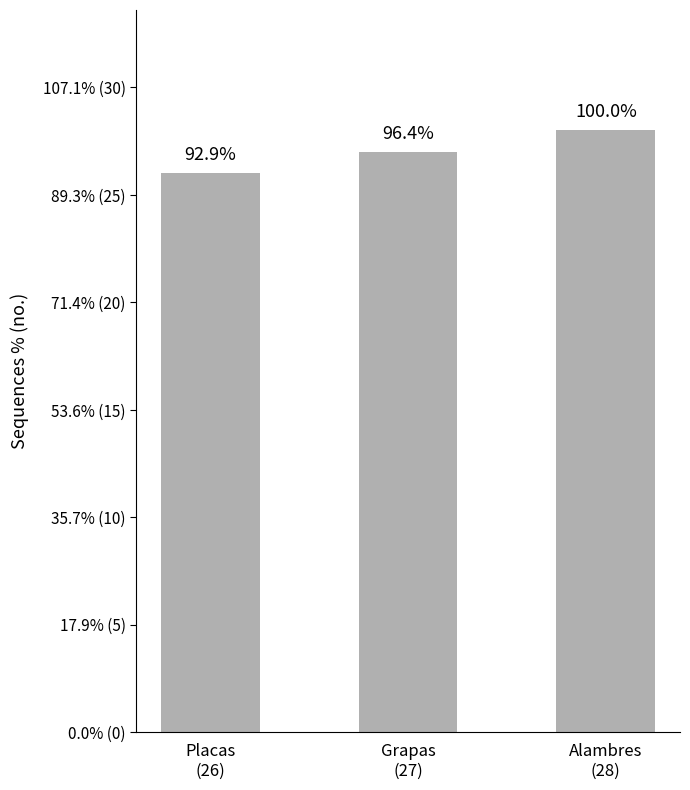

Between Placas
(26) and Grapas
(27), which is larger?

Grapas
(27)